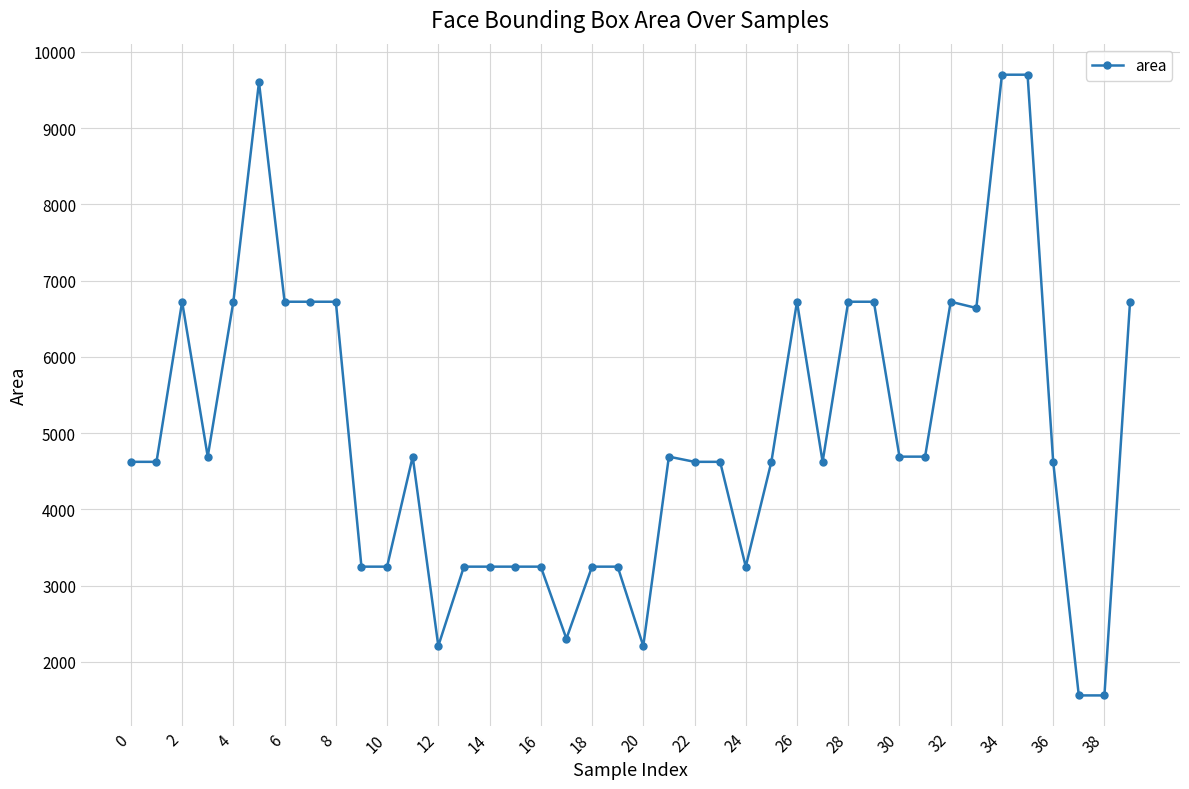

What is the average value?

4945